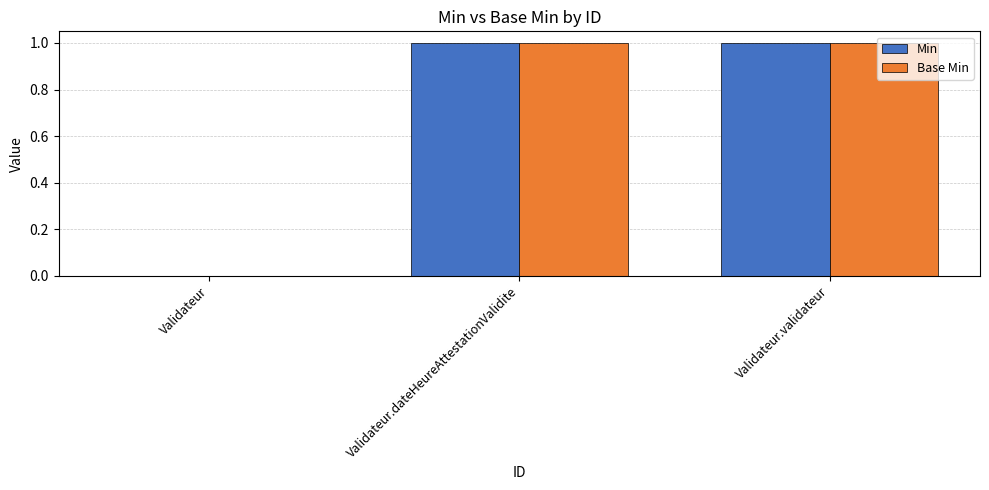

Is the value of Base Min at Validateur.validateur greater than the value of Min at Validateur?

Yes